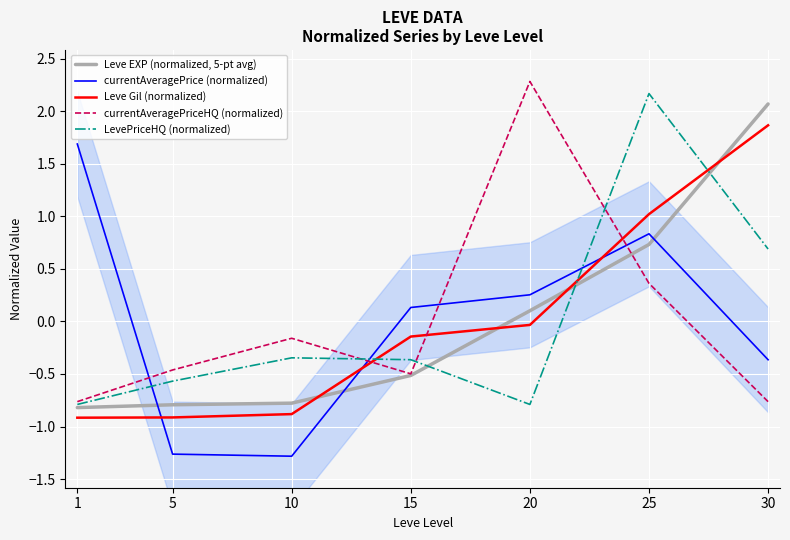

The currentAveragePriceHQ (normalized) series shows -0.2 at 15. True or false?

False